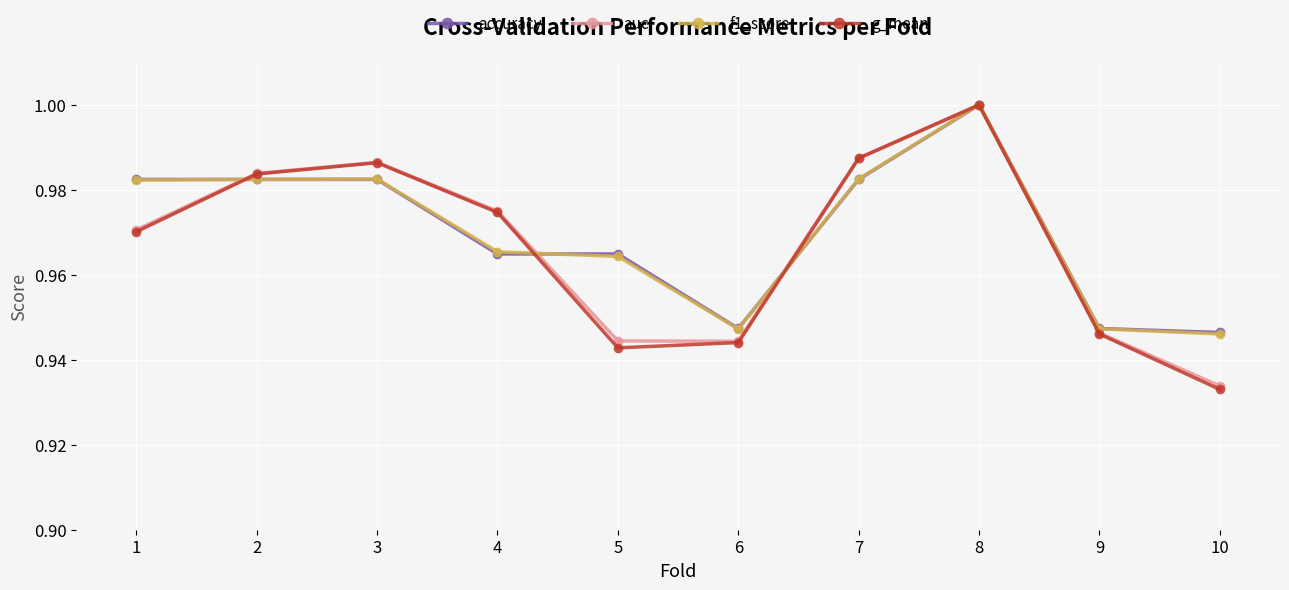

What is the sum of the auc values at 7 and 1?

2.0